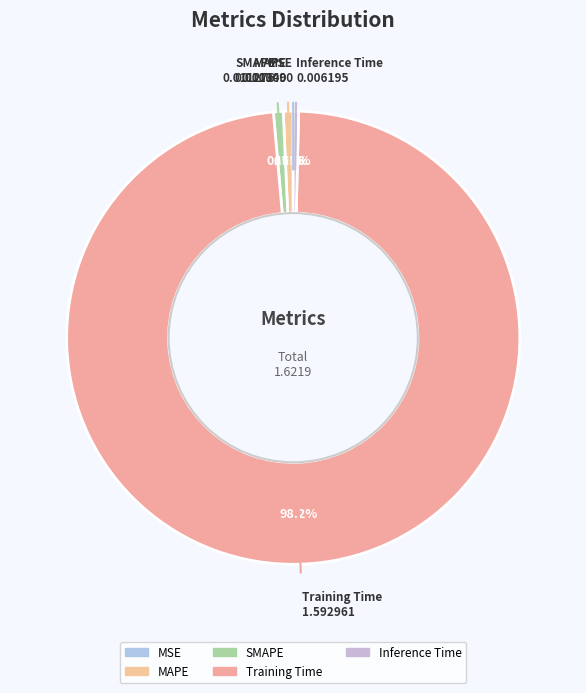

How many segments does this pie chart have?

5